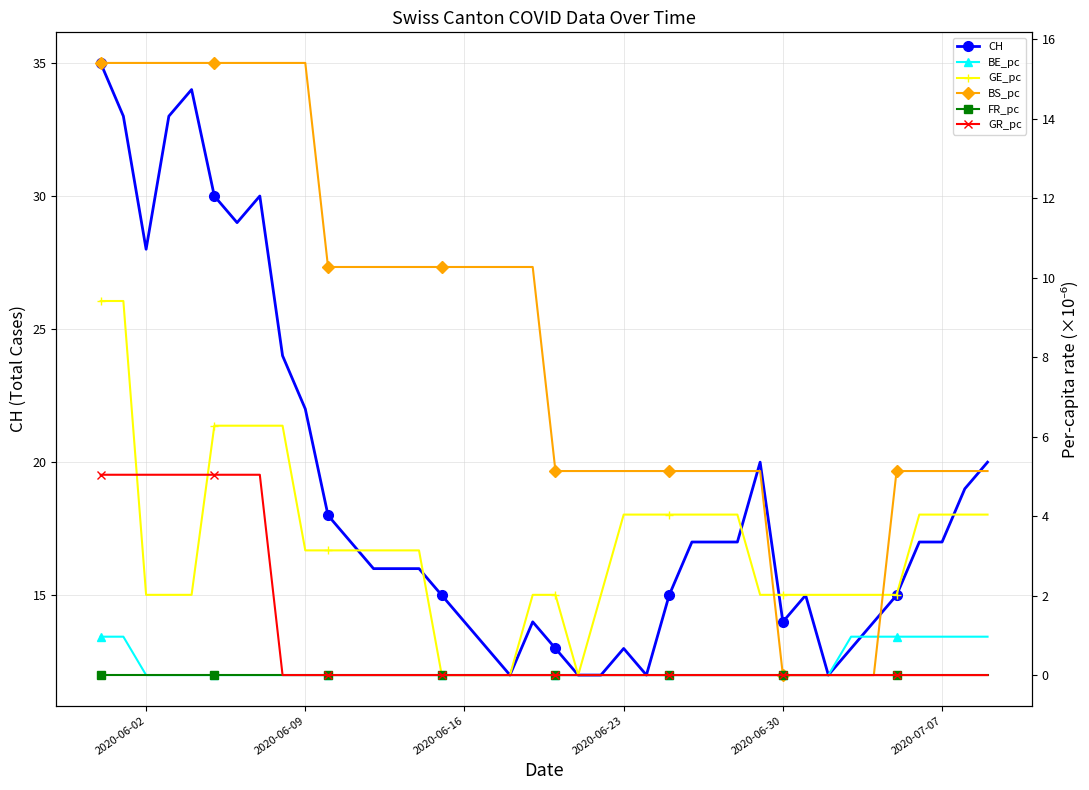

What is the sum of all CH values?

753